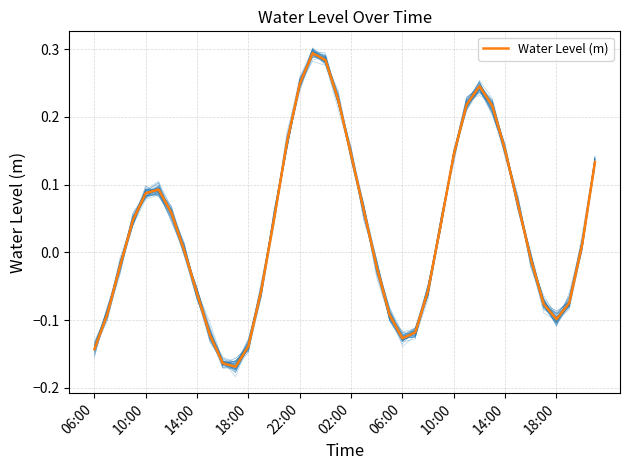

What is the approximate value at 14:00?

0.2